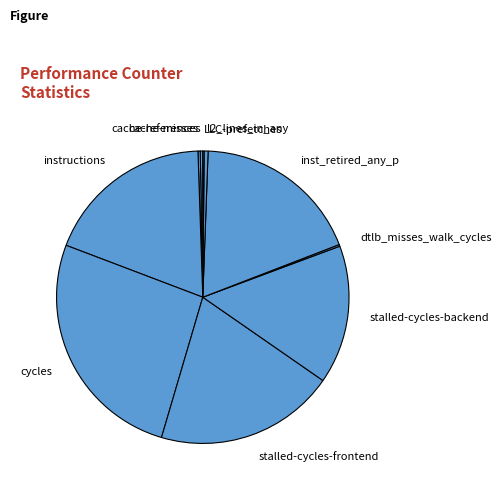

Which slice is the largest?

cycles